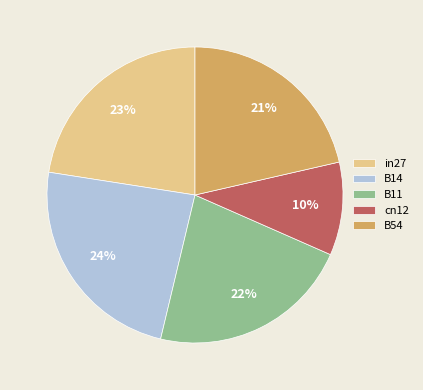

Is it true that B14 is 35% of the pie?

False